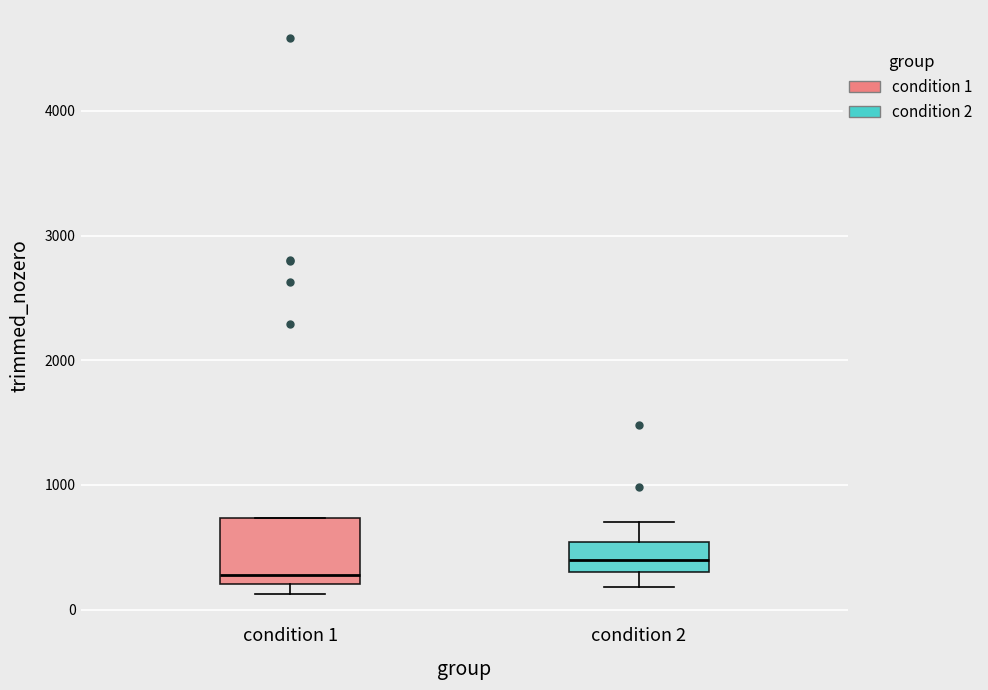

Where does the median line of the box for condition 2 sit on the y-axis? The values are not printed on the chart, so give them approximately, as read against the axis.

400